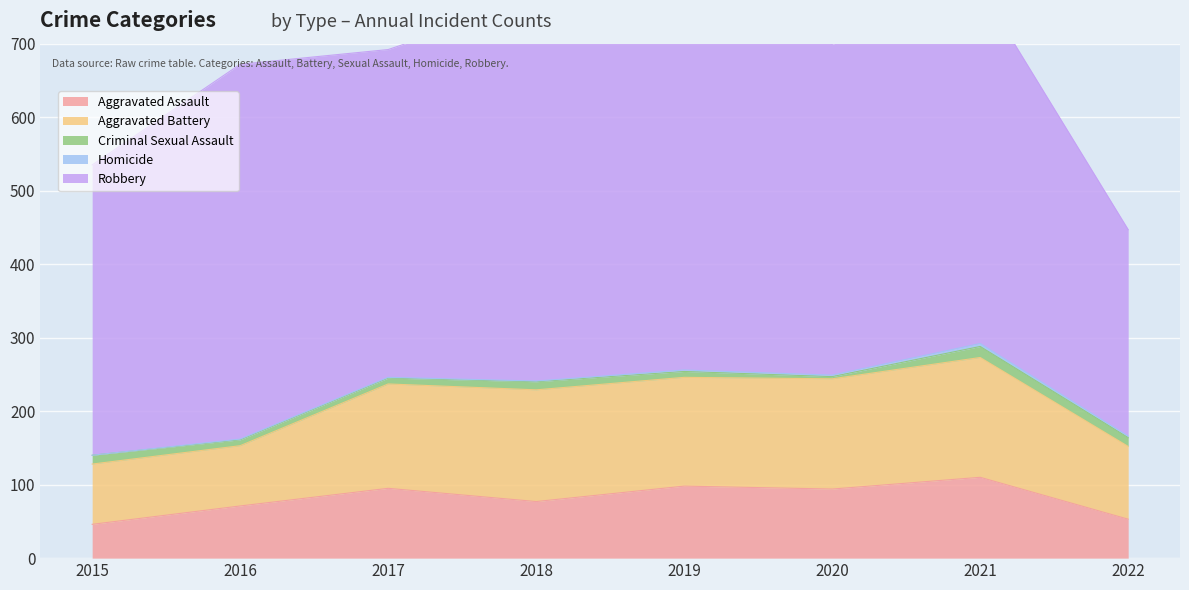

True or false: Aggravated Assault has a value of 154 at 2020.

False